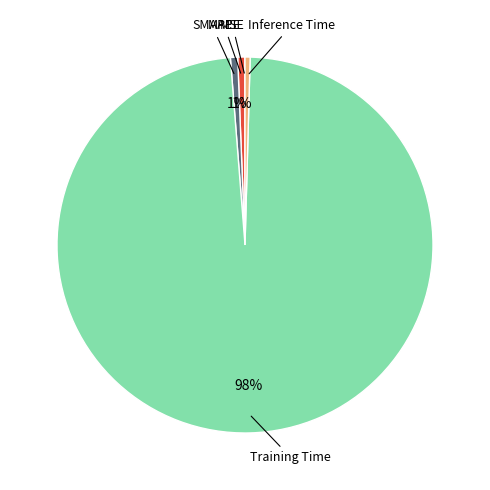

To the nearest percent, what is the average slice percentage?

20%